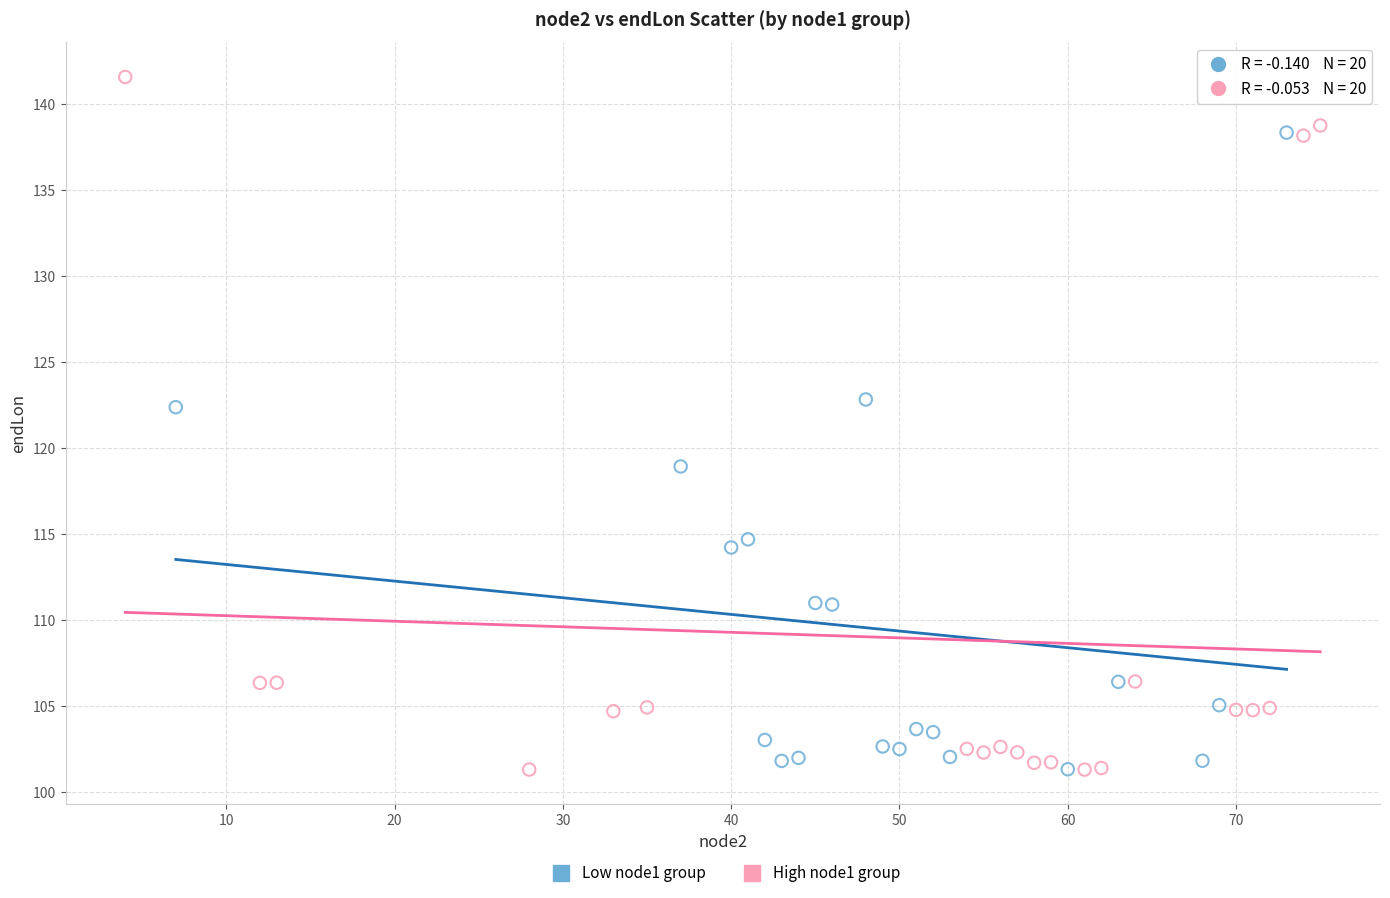

Which series contains the highest Y value?

High node1 group